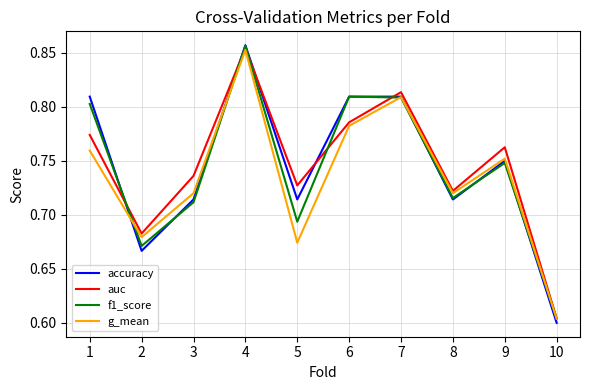

Between 7 and 8, which series saw the biggest shift?

accuracy